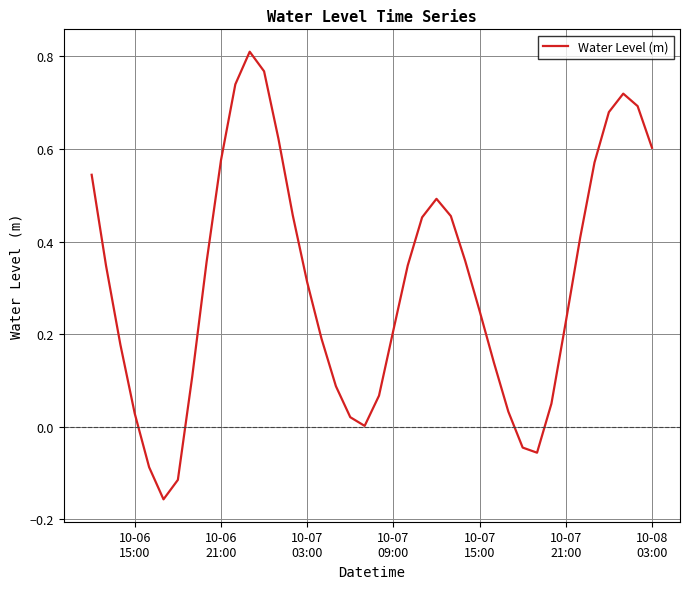

Count the number of data series in this chart.

1